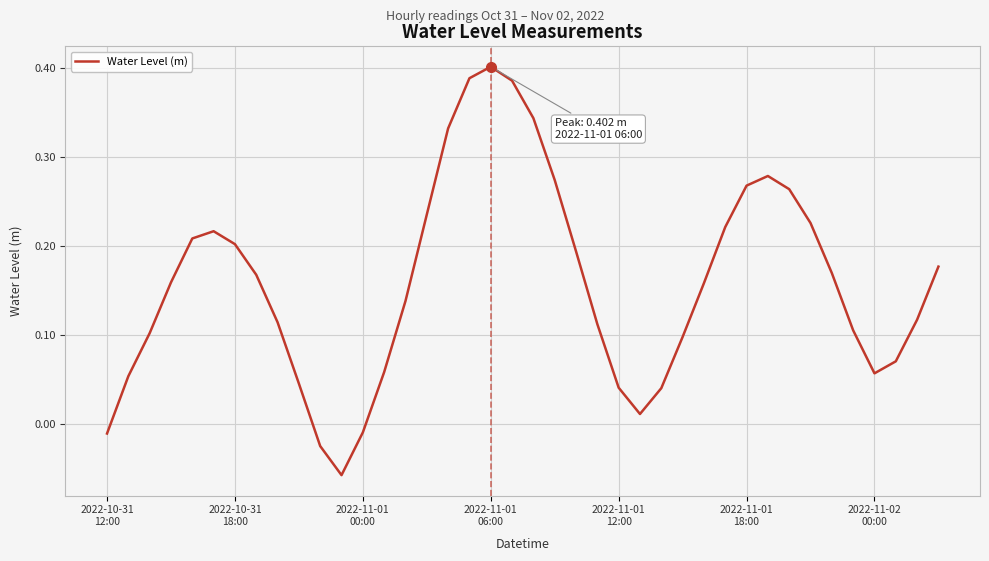

Does the chart display data point markers on the line(s)?

No